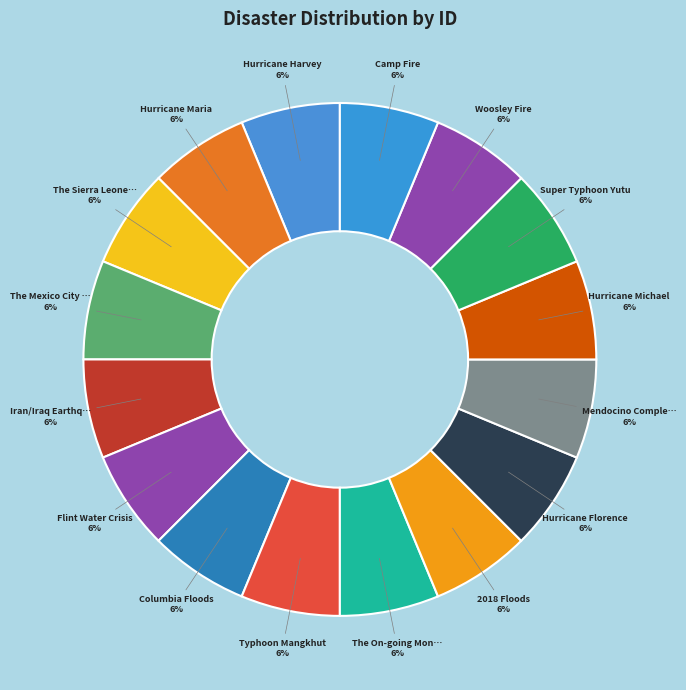

Rank the categories by value from highest to lowest.

Camp Fire, Woosley Fire, Super Typhoon Yutu, Hurricane Michael, Mendocino Complex Fire, Hurricane Florence, 2018 Floods, The On-going Mongolia Dzud, Typhoon Mangkhut, Columbia Floods, Flint Water Crisis, Iran/Iraq Earthquake, The Mexico City Earthquake, The Sierra Leone Mudslides, Hurricane Maria, Hurricane Harvey